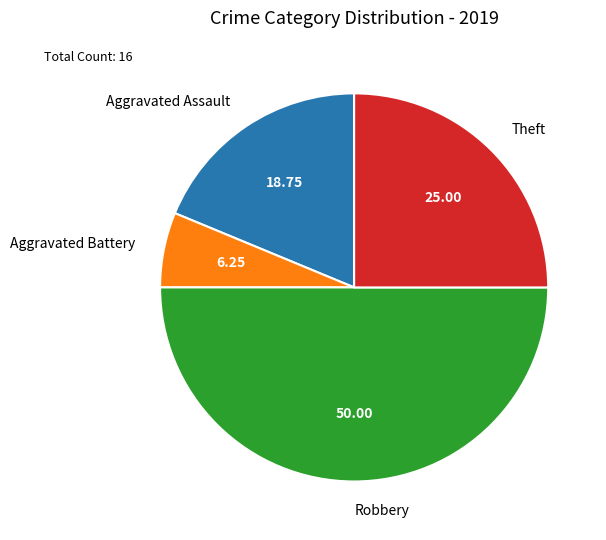

Does Theft represent more than half of the total?

No